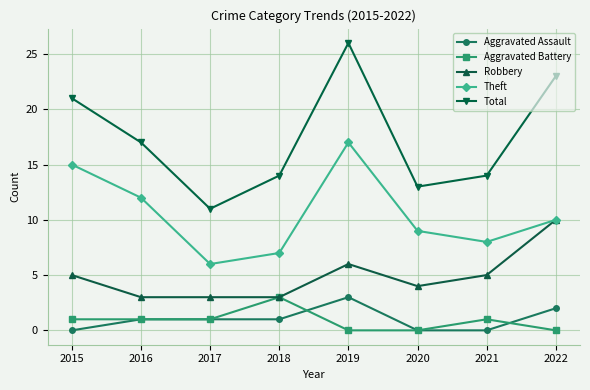

Is it true that Aggravated Assault equals -2 at 2015?

False